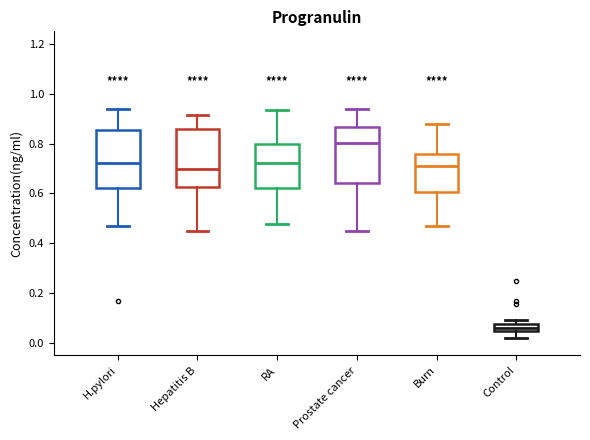

Which box's median line is the highest?

Prostate cancer